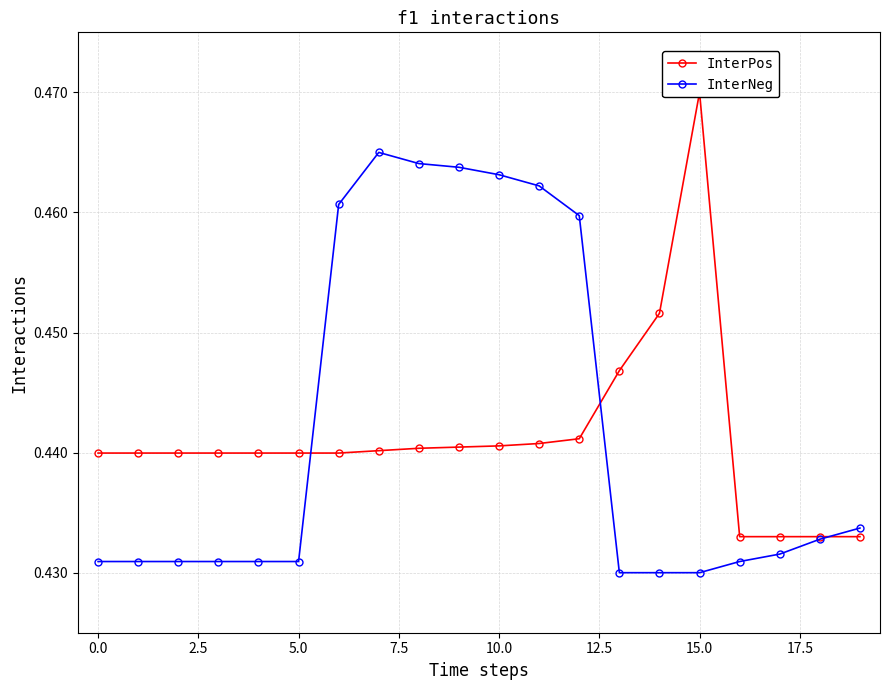

The value of InterPos at 14 is 0.7. True or false?

False